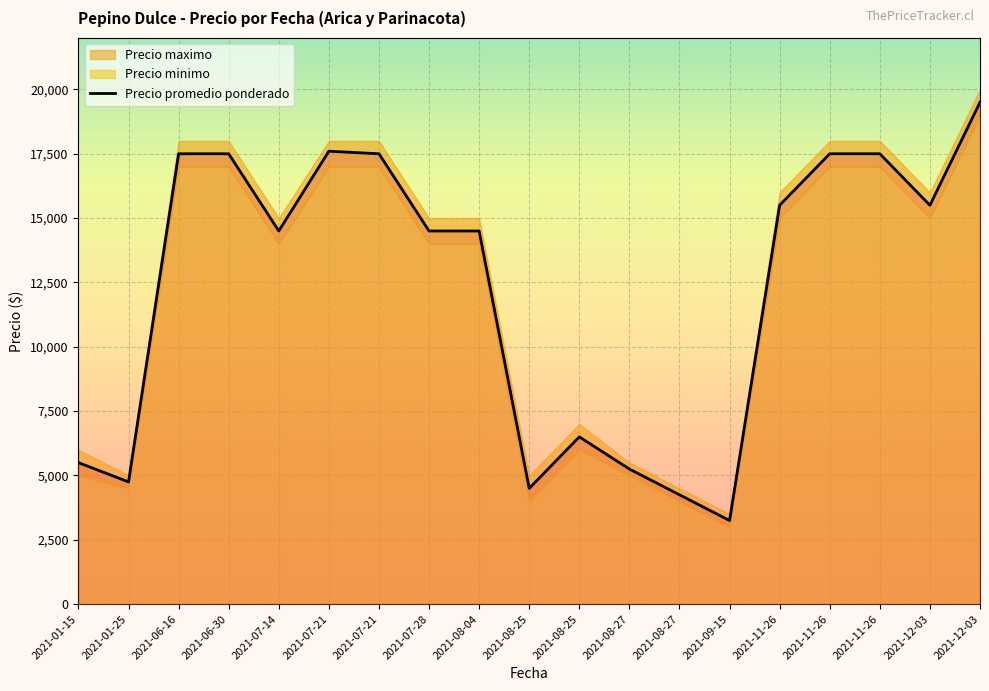

The value at 2021-08-04 is 8131. True or false?

False